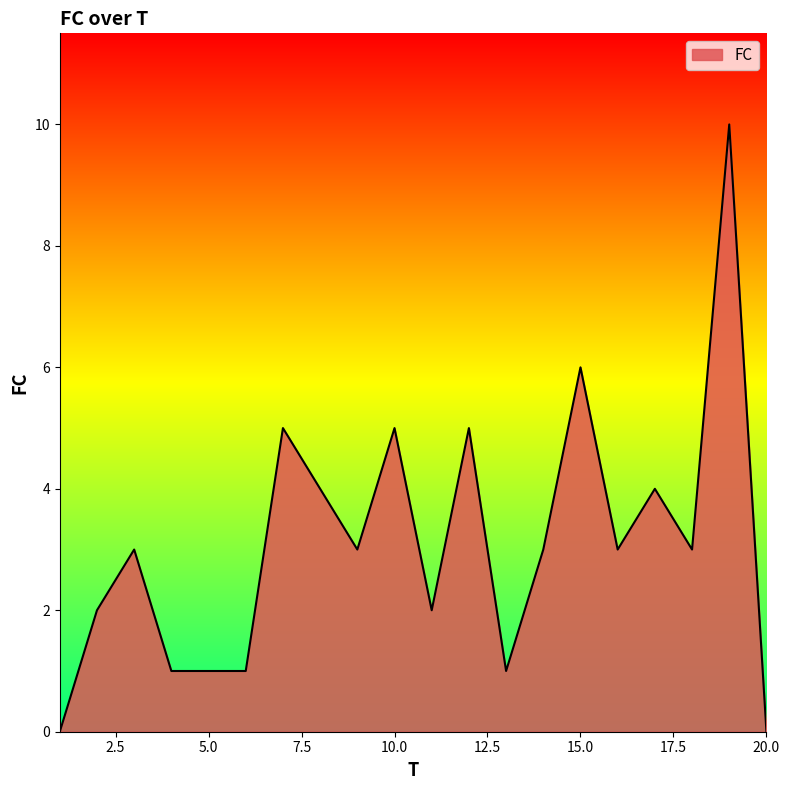

What is the greatest value displayed?

10